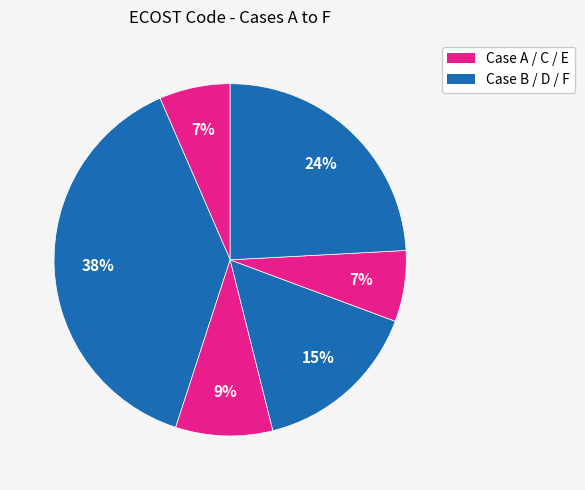

How many segments does this pie chart have?

6